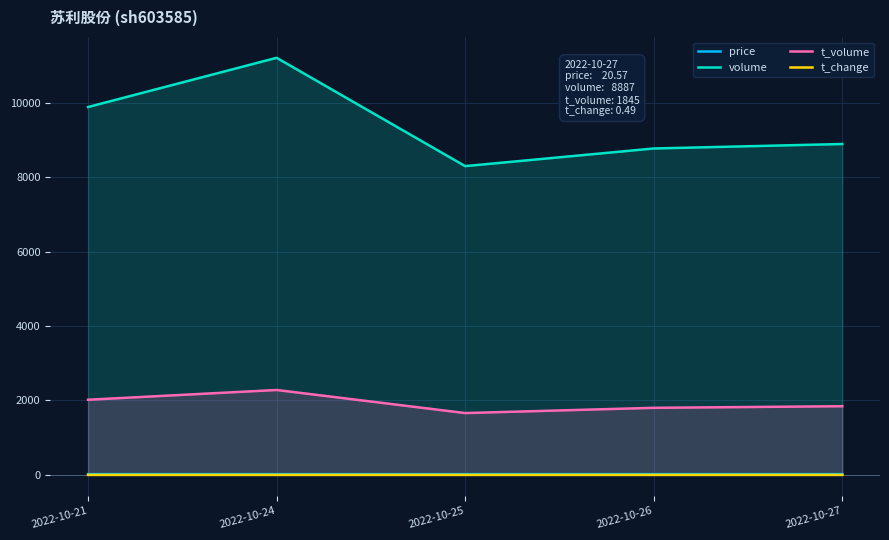

What is the difference between the maximum and minimum values in the t_volume series?

620.0